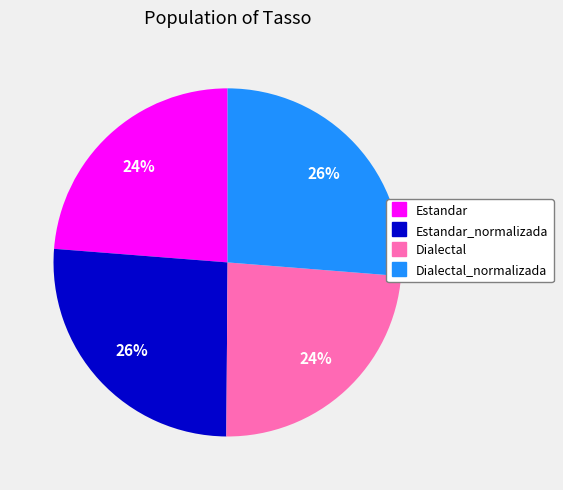

Is there a majority slice in this chart?

No